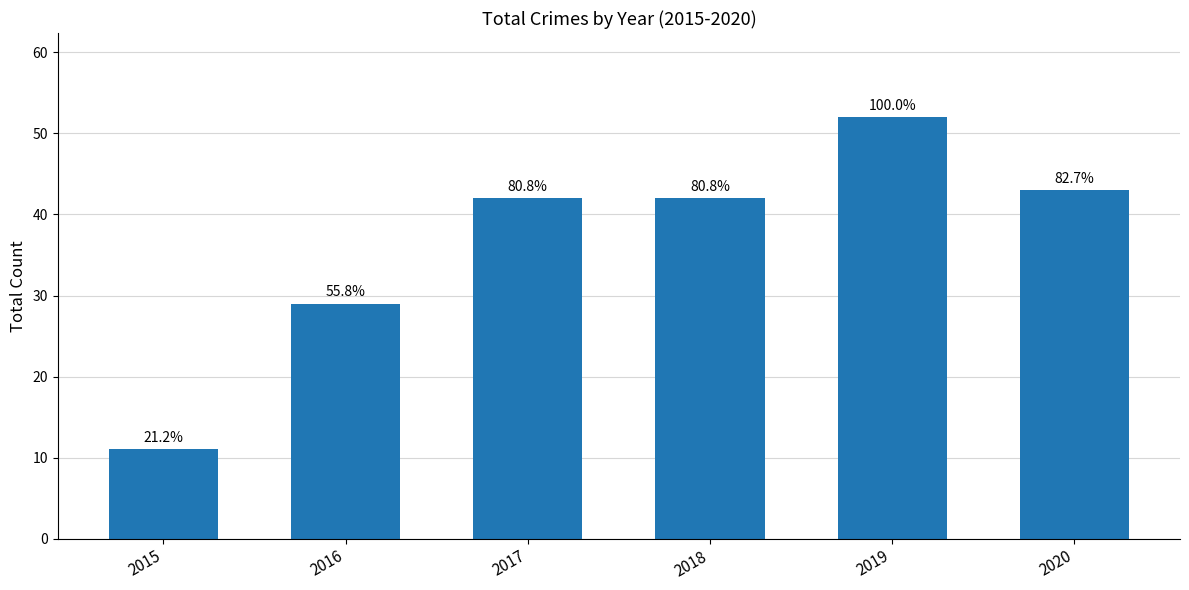

At which label is the value closest to 31?

2016